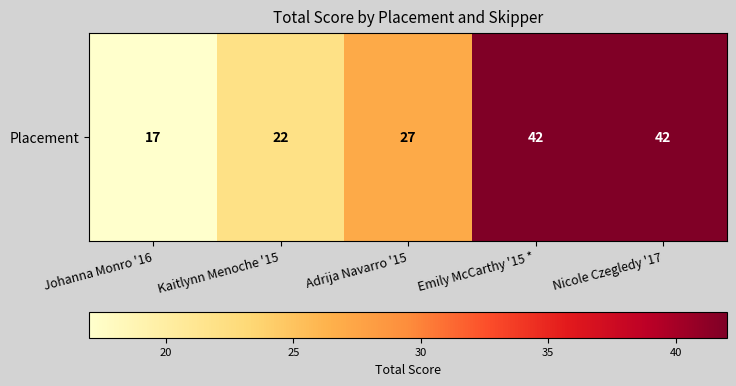

Between Nicole Czegledy '17 and Johanna Monro '16, which is larger?

Nicole Czegledy '17